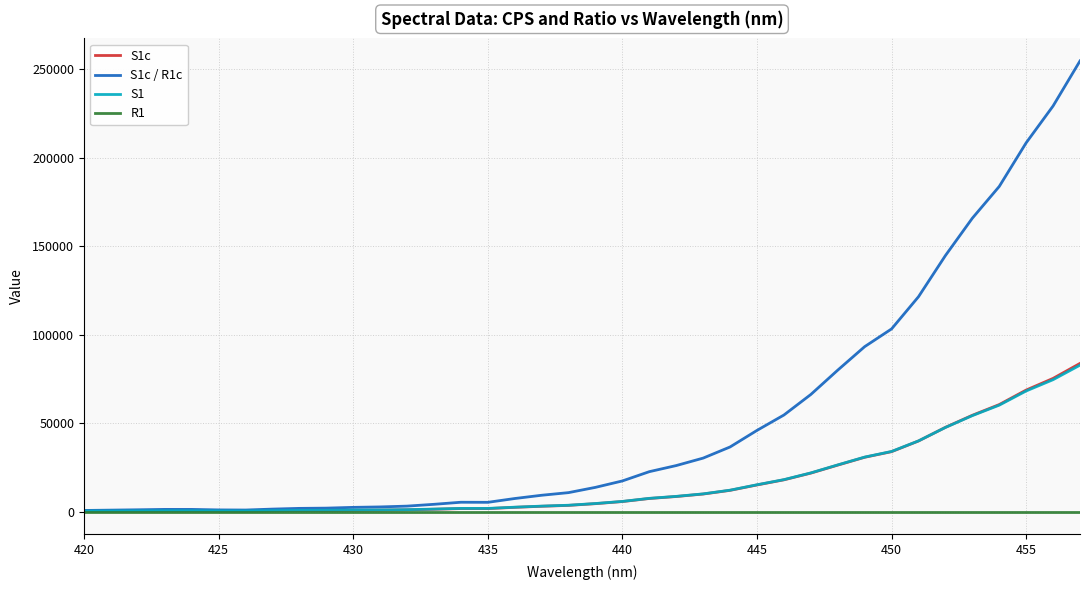

Which series has the largest total across all categories?

S1c / R1c